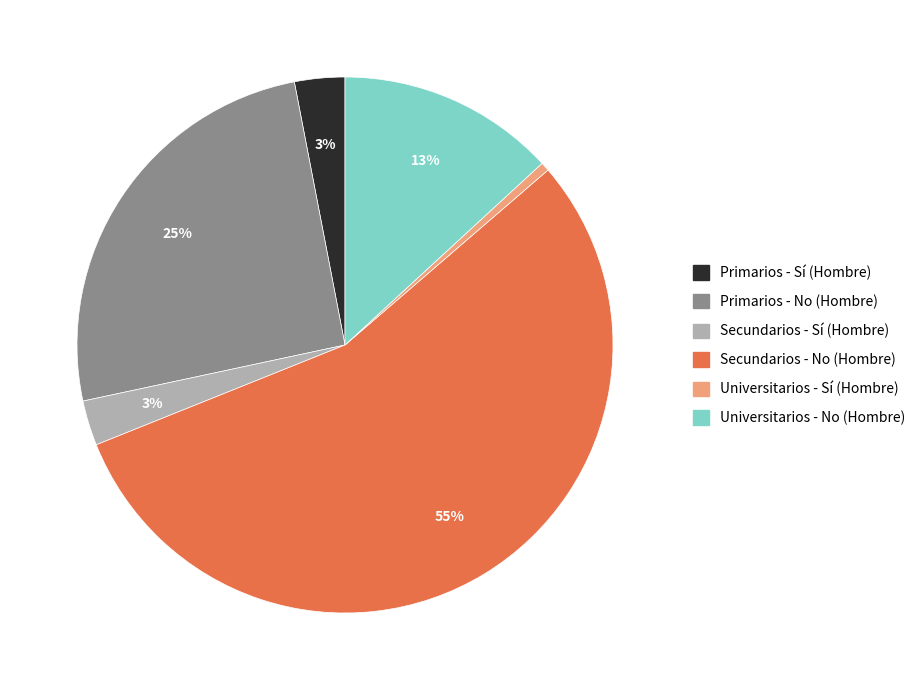

Do Secundarios - No (Hombre) and Secundarios - Sí (Hombre) together represent more than half of the pie?

Yes